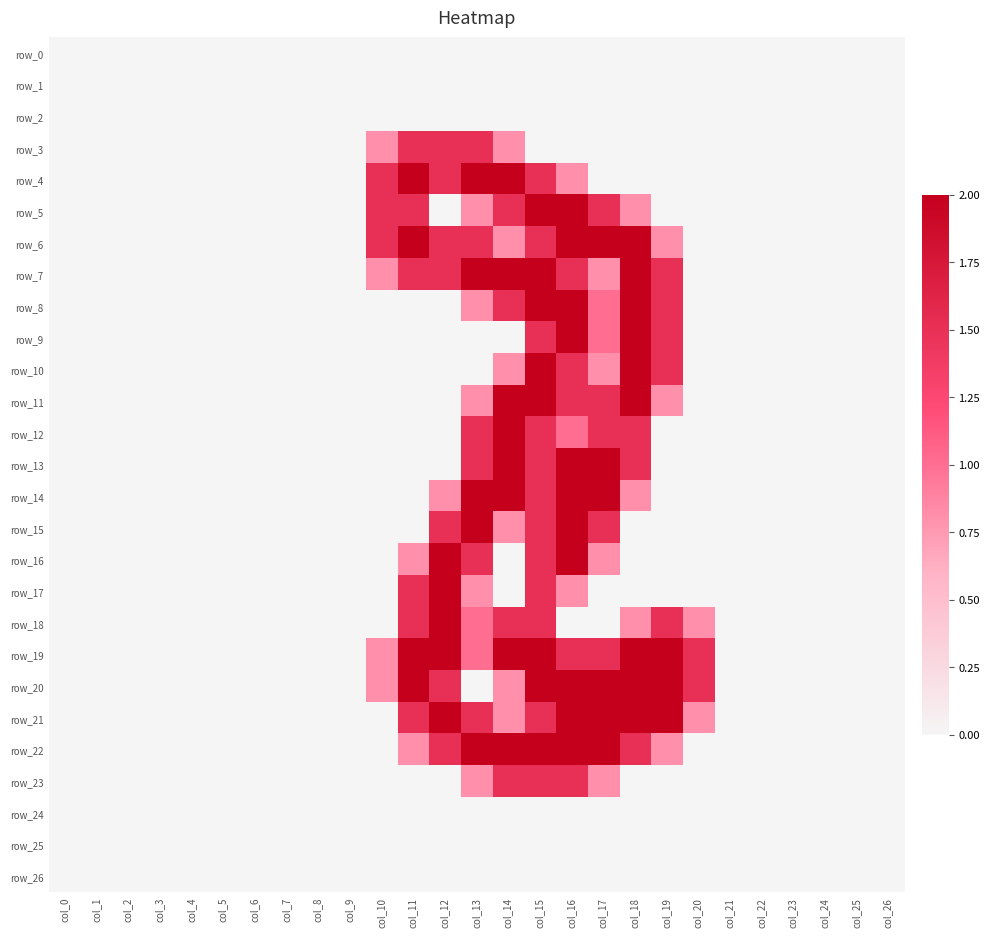

Which series has the largest total across all categories?

row_19